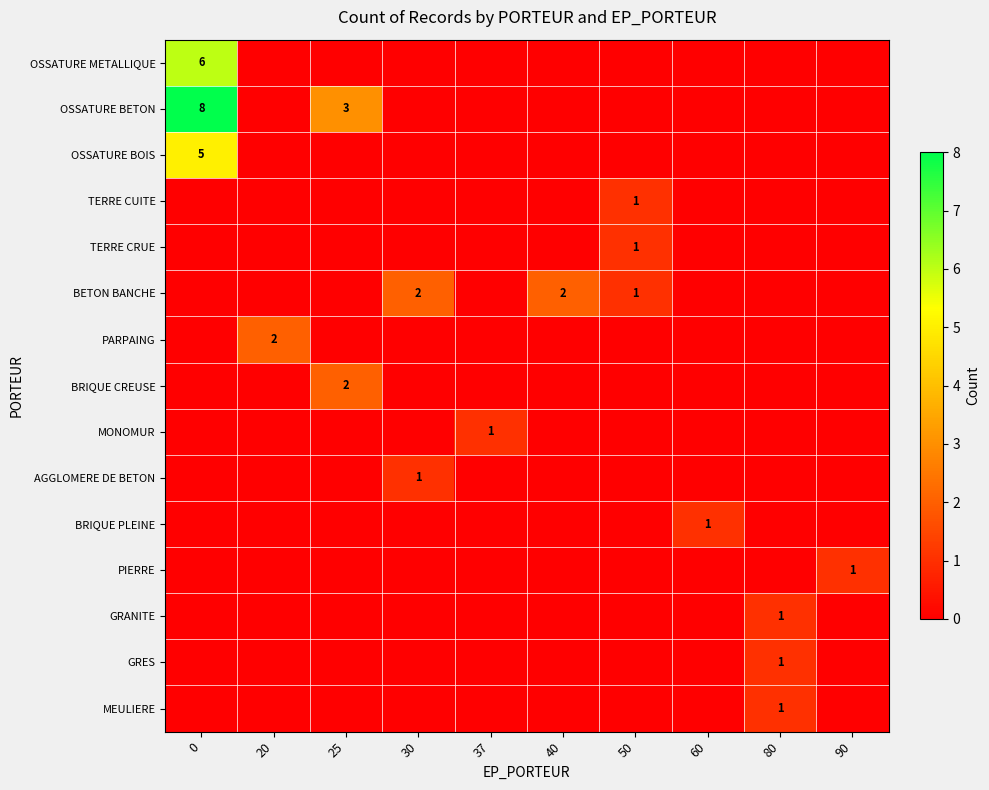

At how many categories does at least one series exceed 0?

10